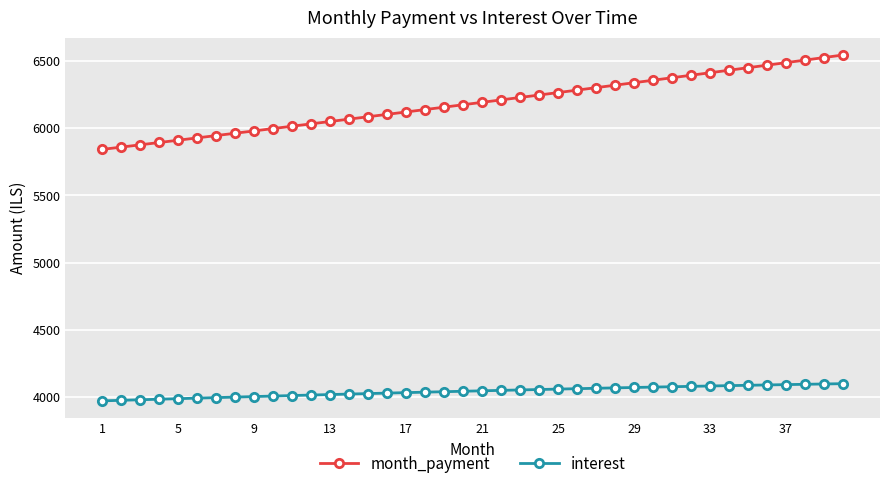

True or false: month_payment and interest cross at least once.

False